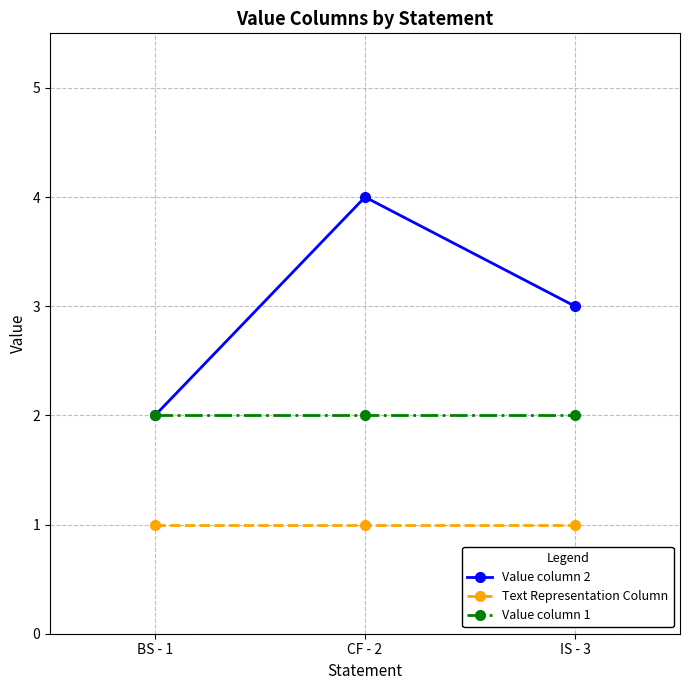

What is the sum of the Value column 2 values at BS - 1 and IS - 3?

5